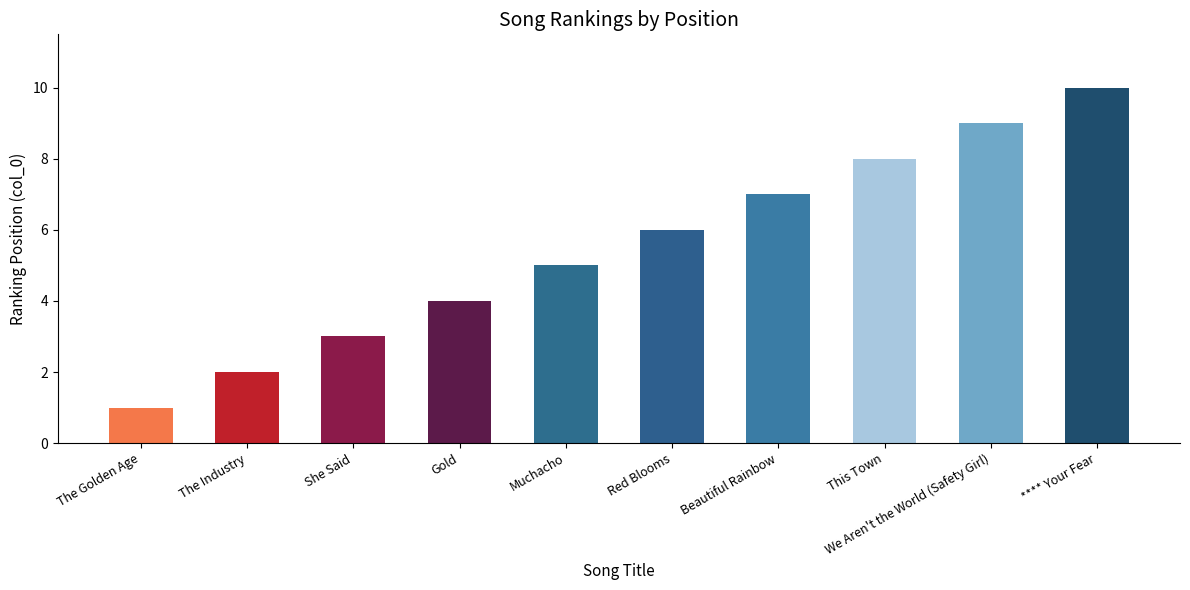

Does the chart contain stacked bars?

No